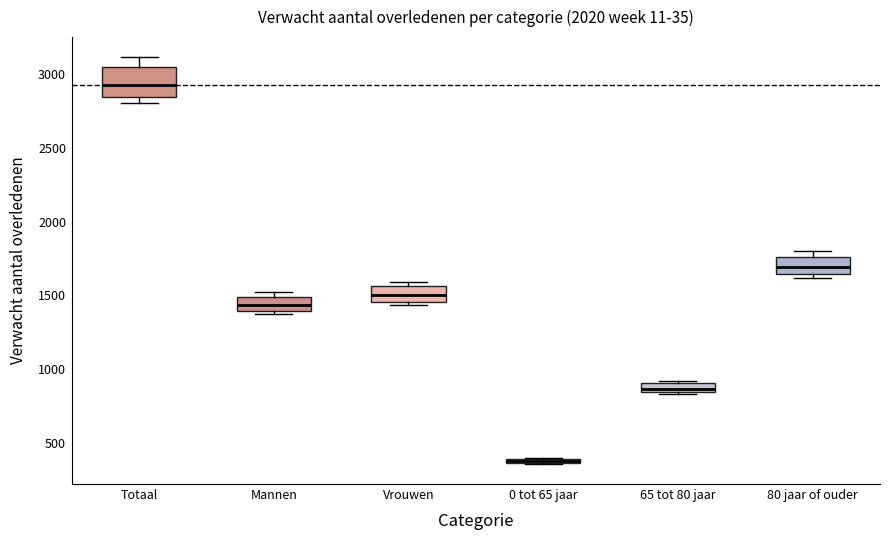

Where is the upper edge of the box for 65 tot 80 jaar on the y-axis? The values are not printed on the chart, so give them approximately, as read against the axis.

900